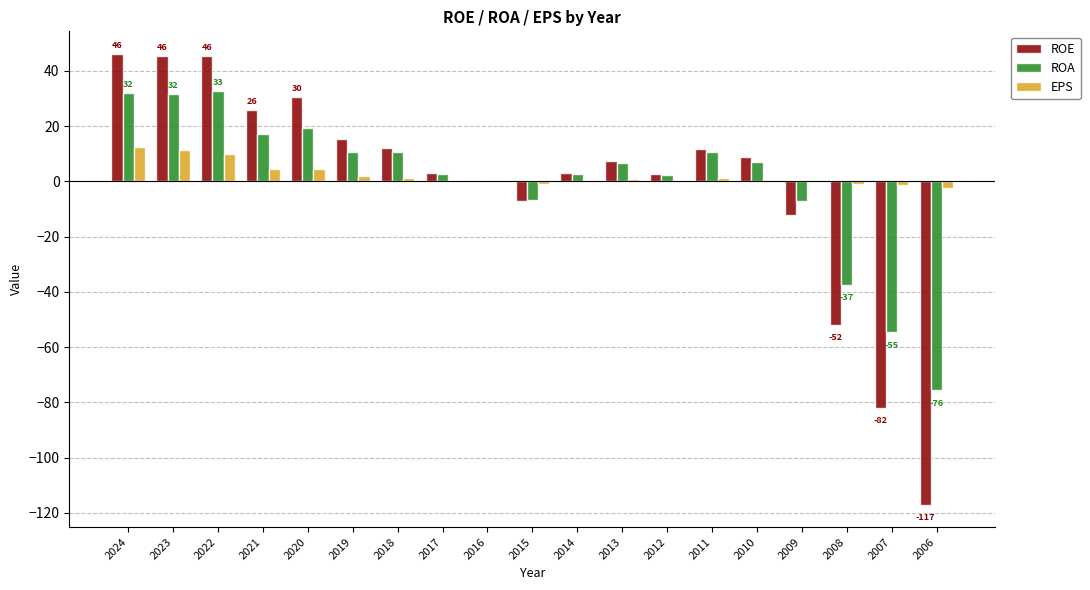

What is the maximum value shown in the chart?

46.2